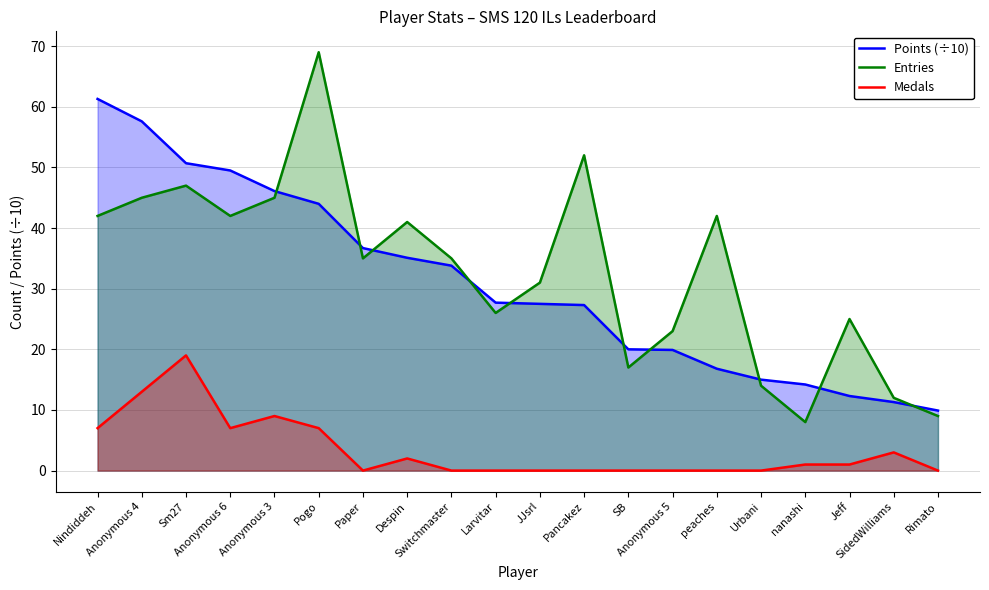

The value of Entries at Anonymous 3 is 45.0. True or false?

True